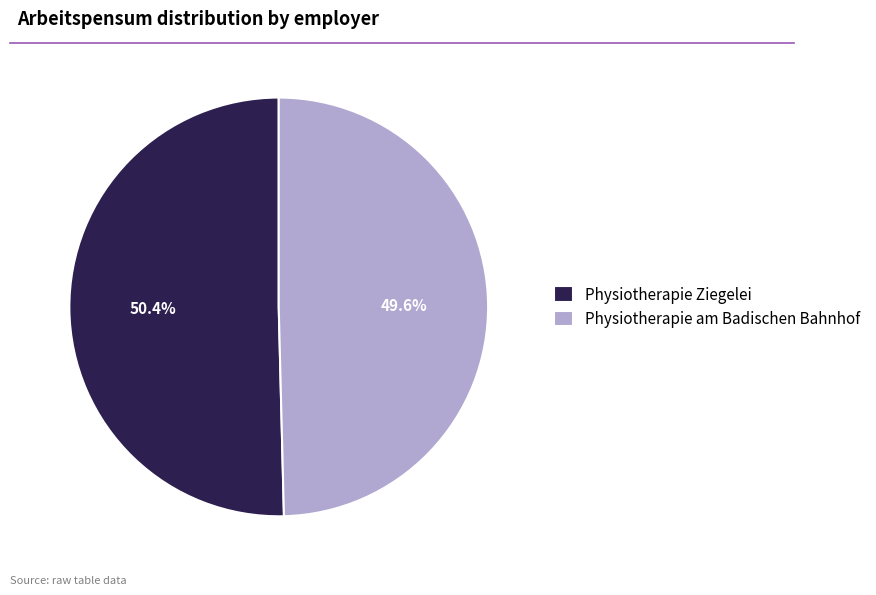

Rank the categories by value from lowest to highest.

Physiotherapie am Badischen Bahnhof, Physiotherapie Ziegelei